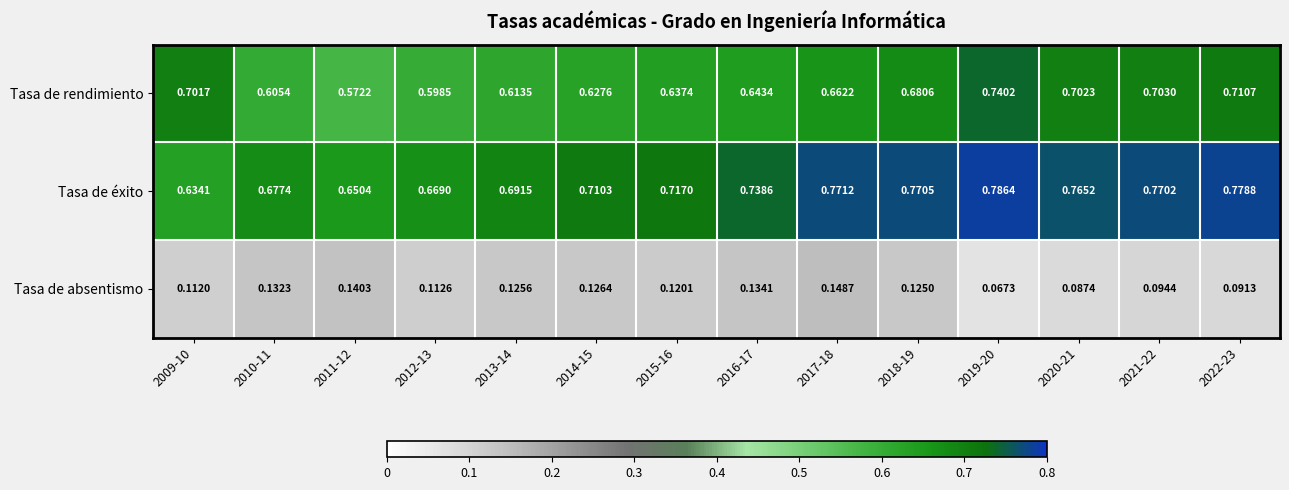

Is the value of Tasa de éxito at 2009-10 greater than the value of Tasa de rendimiento at 2009-10?

No